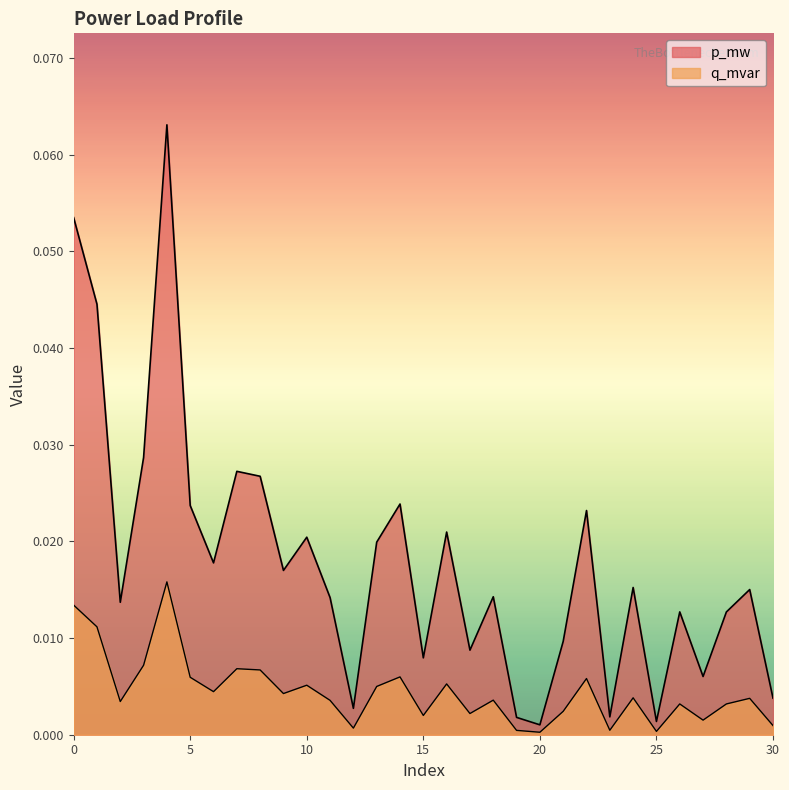

True or false: q_mvar and p_mw cross at least once.

False